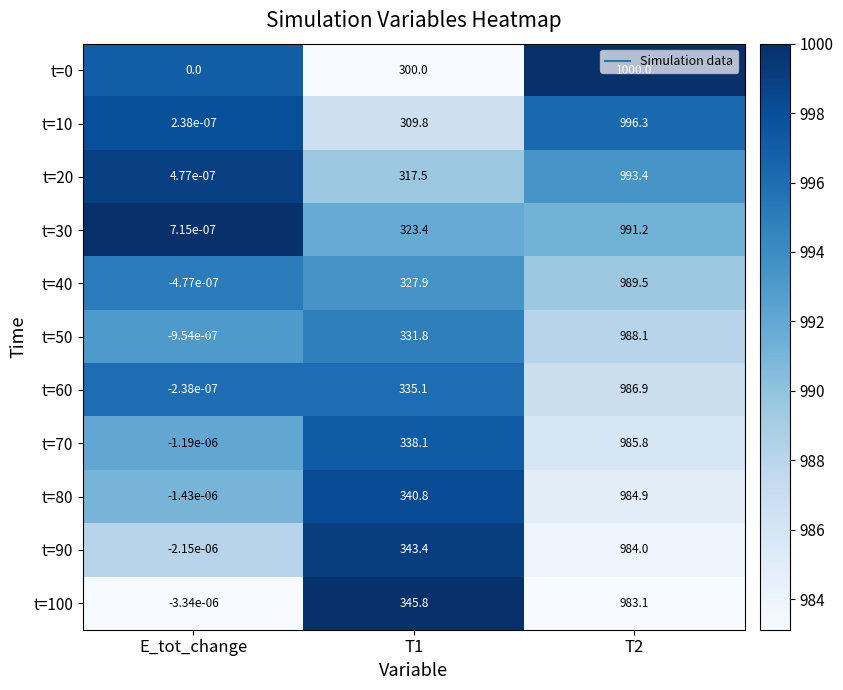

Which series has the largest total across all categories?

t=100